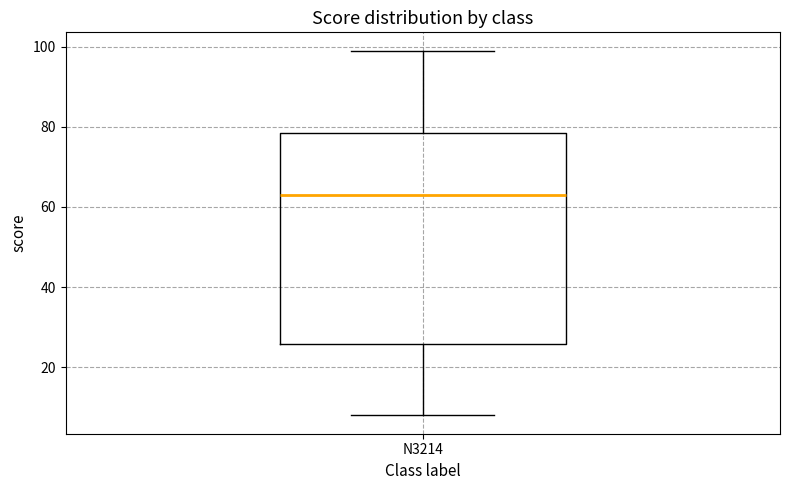

Transcribe this box plot: give where the median line is, the range the box spans, and where the two whiskers end, as read against the y-axis. The values are not printed on the chart, so give them approximately, as read against the axis.

median 64, box 26 to 78, whiskers 8 to 100